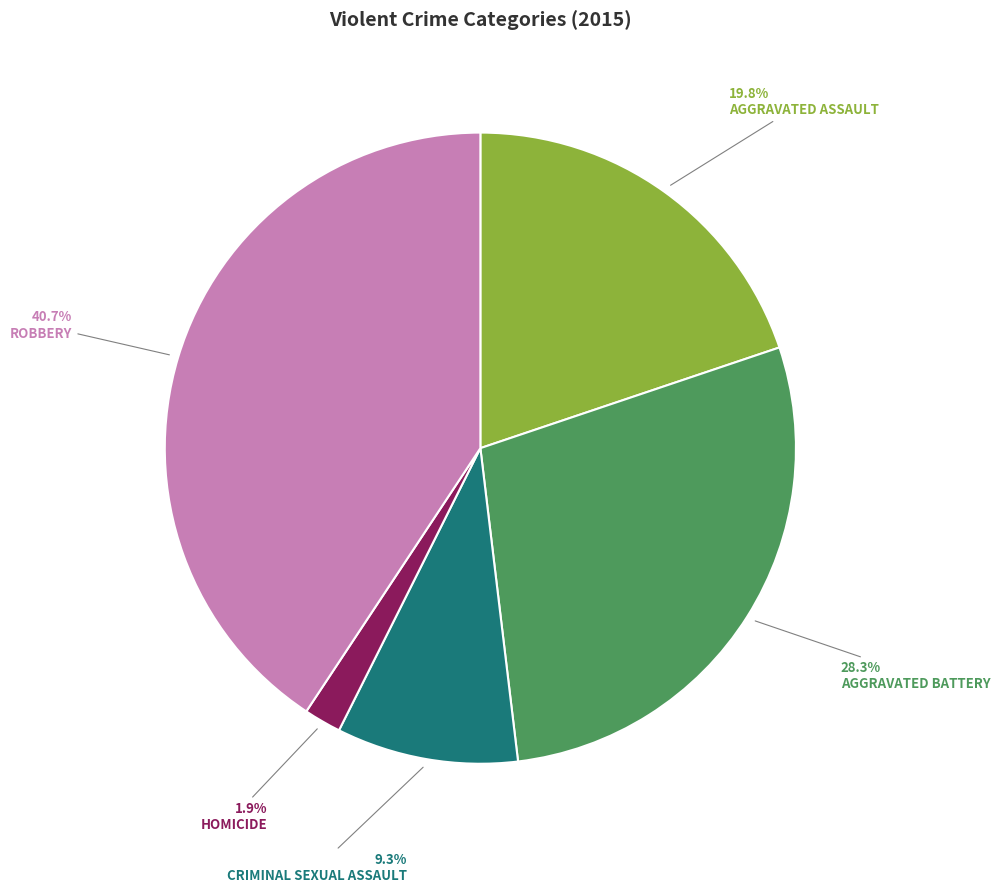

Is there a majority slice in this chart?

No